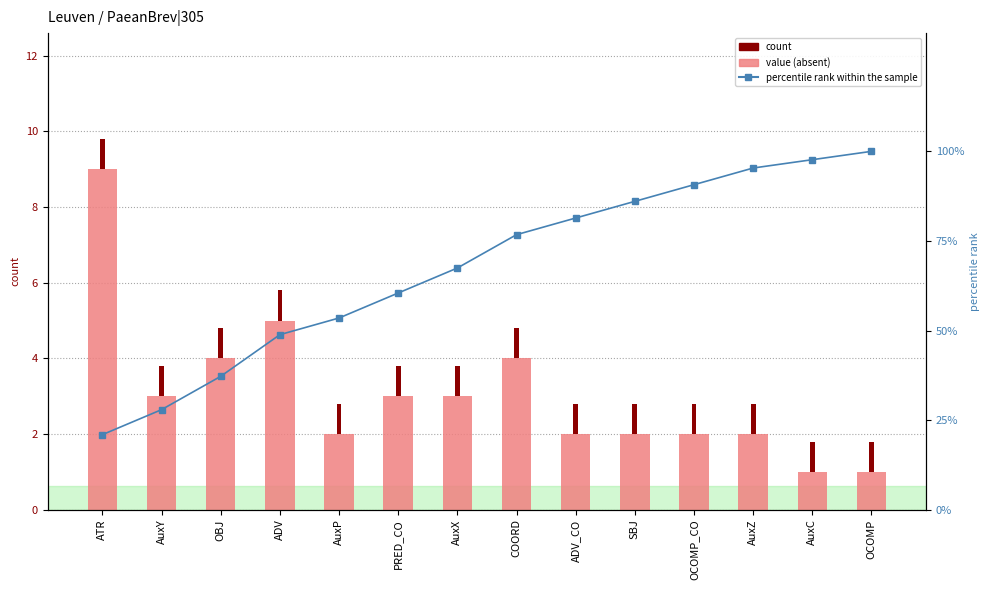

What is the spread (max minus min) of values at OCOMP?

99.2